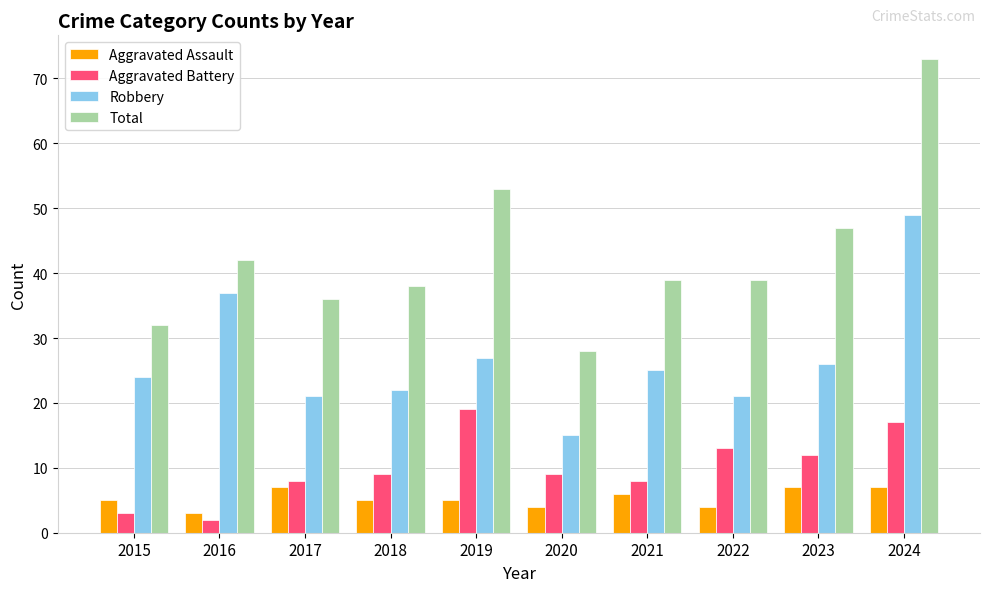

Reading right to left, extract all data points from this chart.

Aggravated Assault: 2024=7	2023=7	2022=4	2021=6	2020=4	2019=5	2018=5	2017=7	2016=3	2015=5
Aggravated Battery: 2024=17	2023=12	2022=13	2021=8	2020=9	2019=19	2018=9	2017=8	2016=2	2015=3
Robbery: 2024=49	2023=26	2022=21	2021=25	2020=15	2019=27	2018=22	2017=21	2016=37	2015=24
Total: 2024=73	2023=47	2022=39	2021=39	2020=28	2019=53	2018=38	2017=36	2016=42	2015=32